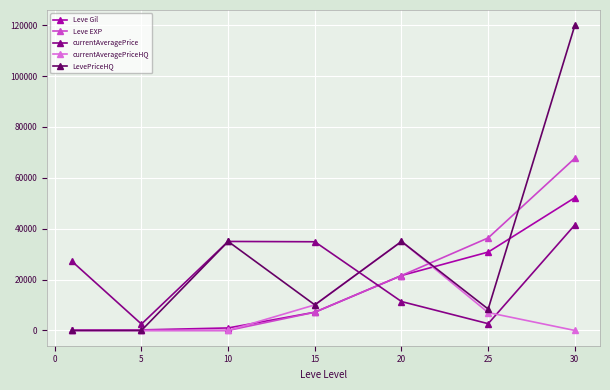

What are all the series names shown in the legend?

Leve Gil, Leve EXP, currentAveragePrice, currentAveragePriceHQ, LevePriceHQ